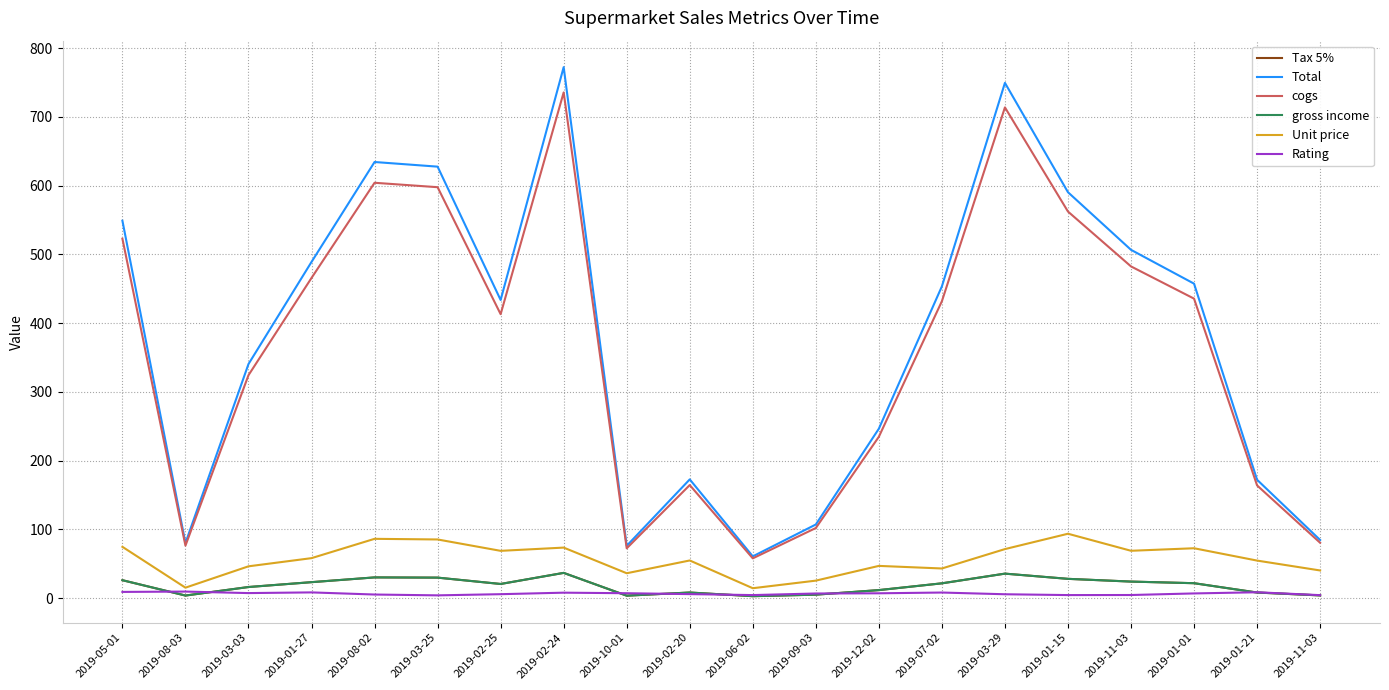

How many lines are shown in the chart?

6